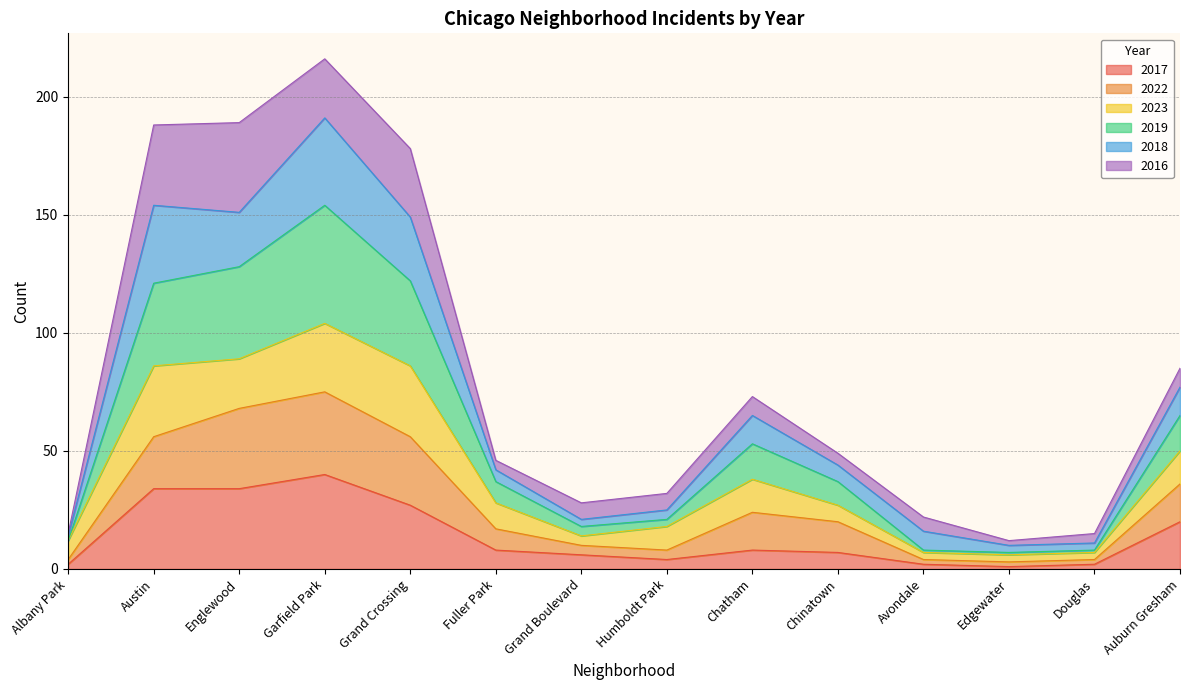

What is the smallest value displayed?

1